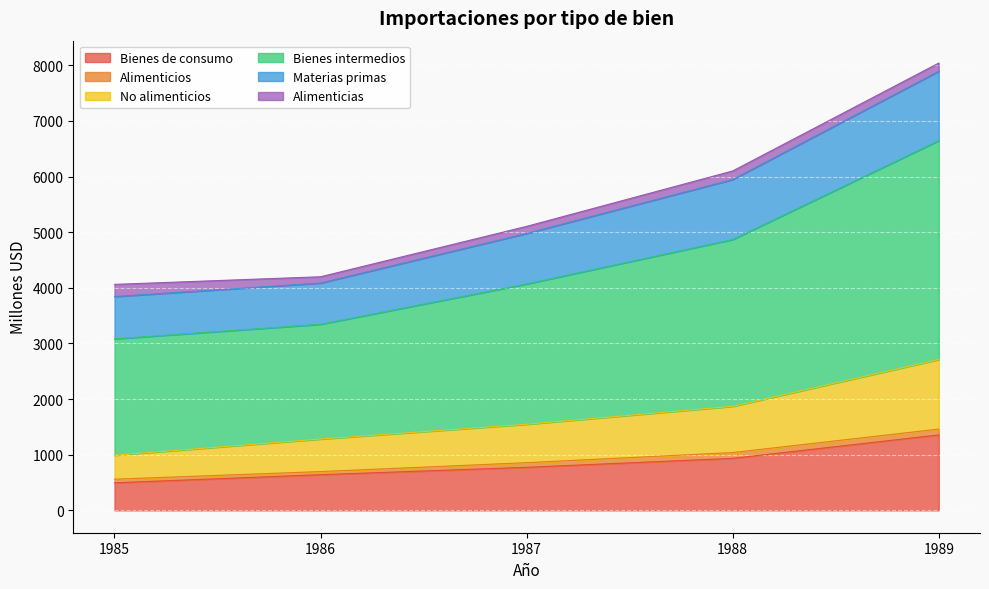

The Bienes de consumo series shows 641 at 1986. True or false?

True